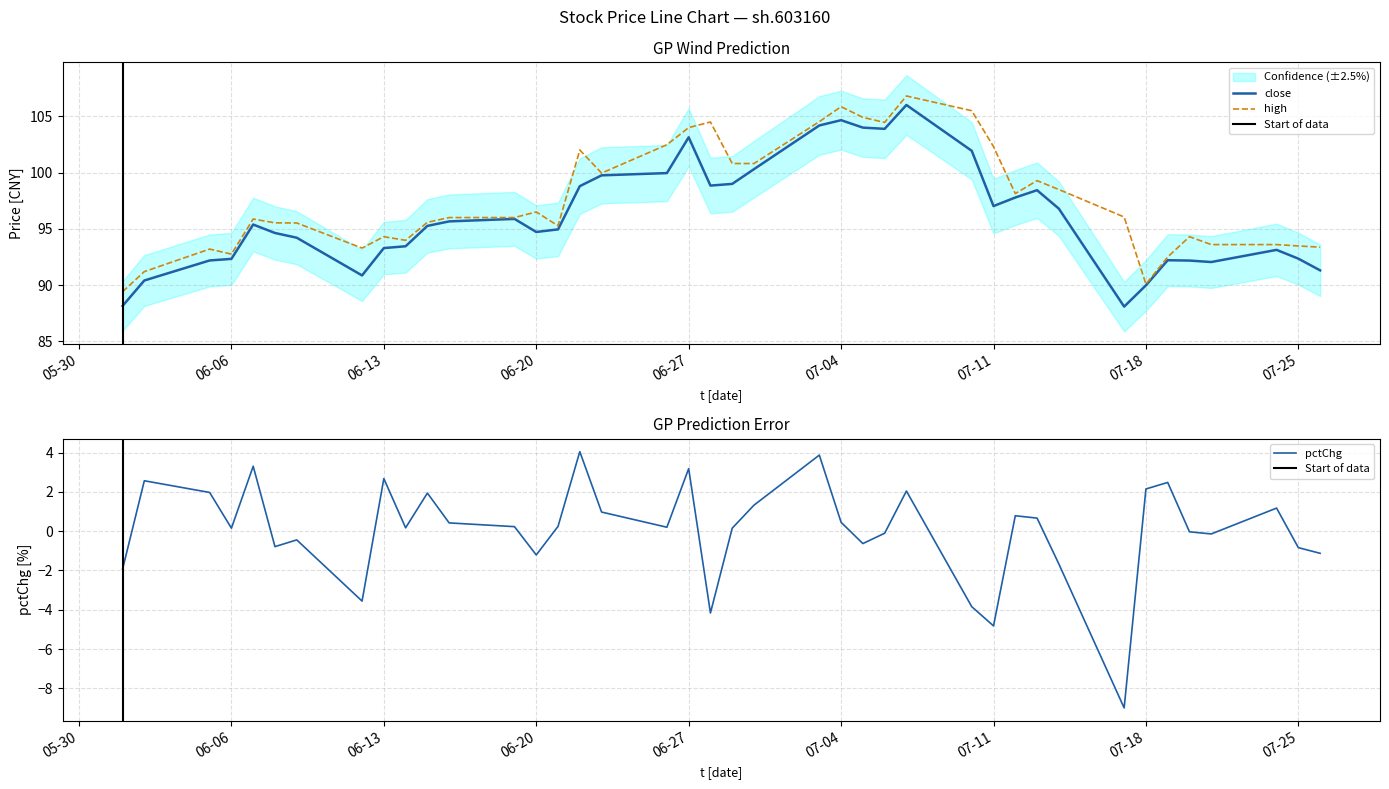

What is the highest value of the high series?

106.8